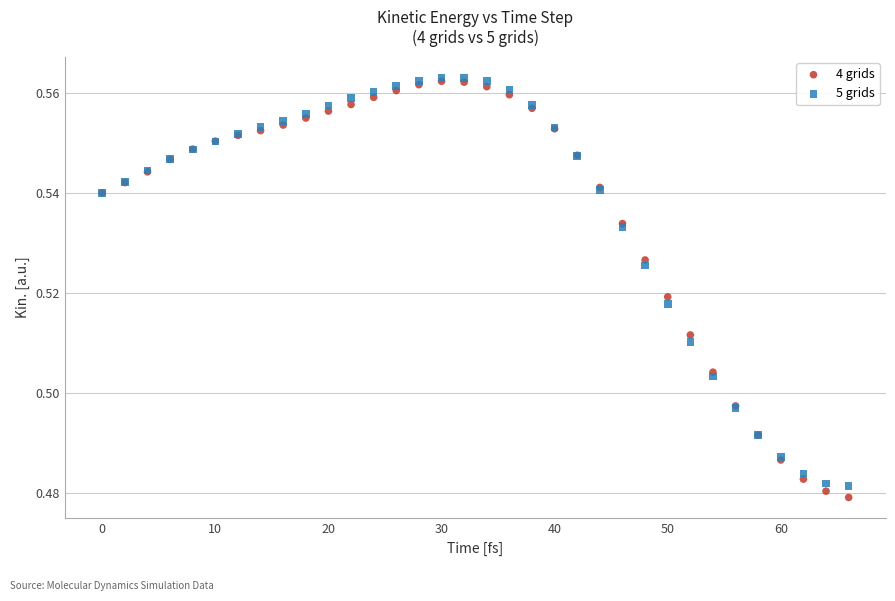

Which series contains the lowest Y value?

4 grids